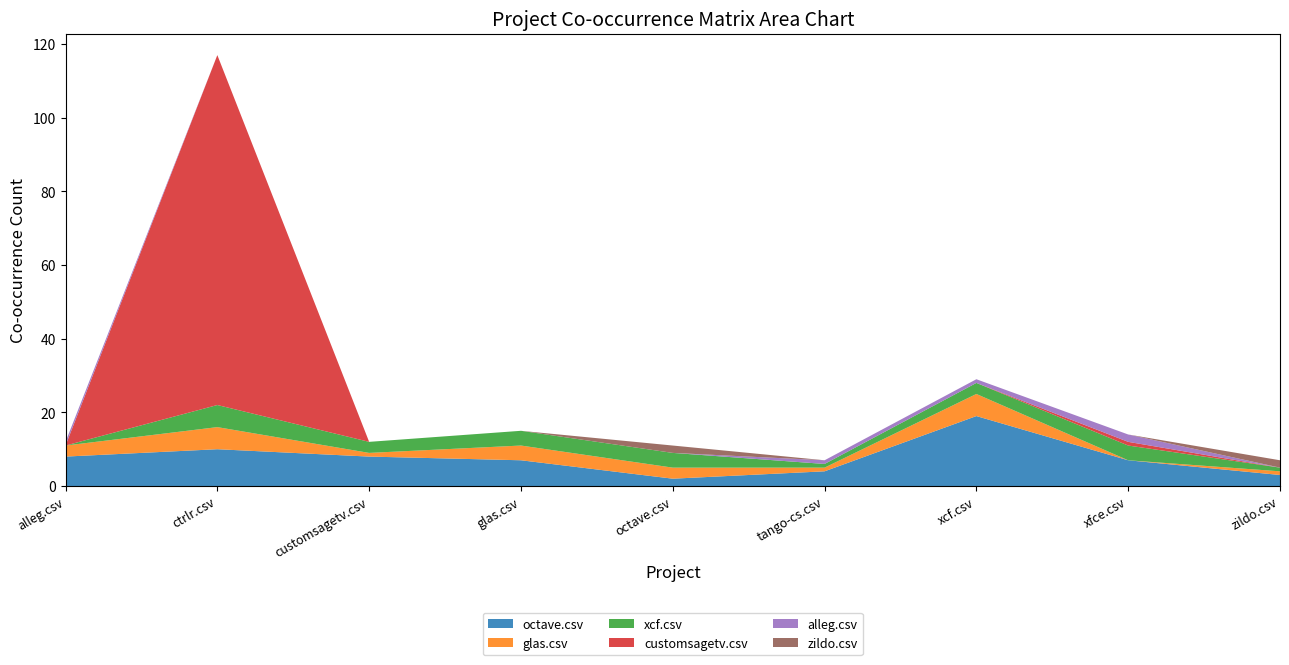

Reading left to right, transcribe all the data shown in this chart.

octave.csv: 8	10	8	7	2	4	19	7	3
glas.csv: 3	6	1	4	3	1	6	0	1
xcf.csv: 0	6	3	4	4	1	3	4	1
customsagetv.csv: 0	95	0	0	0	0	0	1	0
alleg.csv: 1	0	0	0	0	1	1	2	0
zildo.csv: 0	0	0	0	2	0	0	0	2